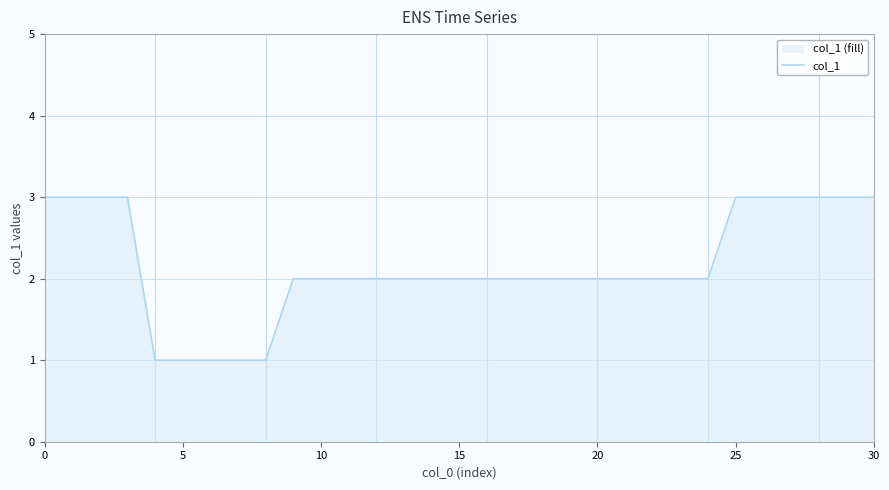

What is the sum of all values?

67